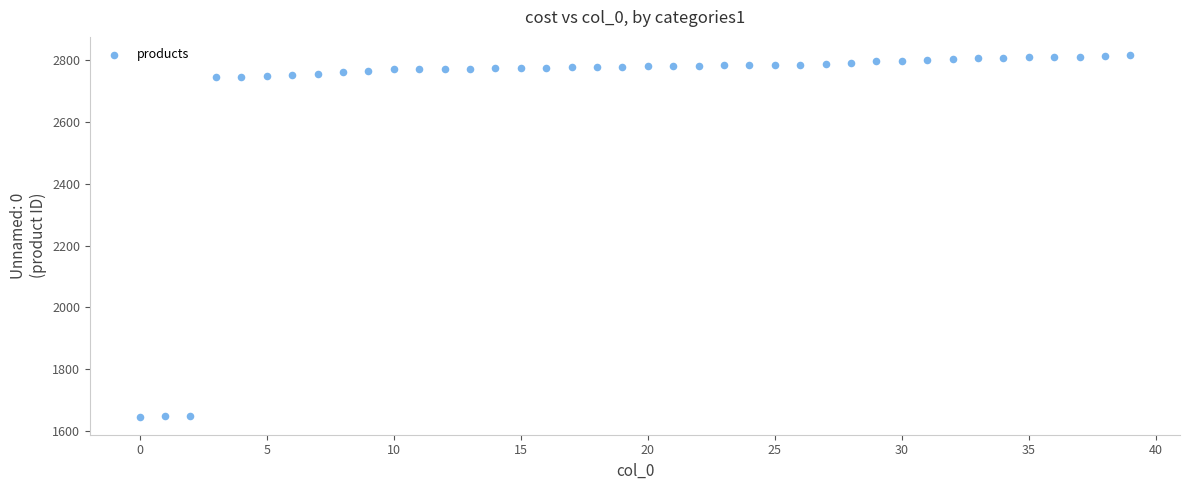

What is the range of Y values (max minus min)?

1171